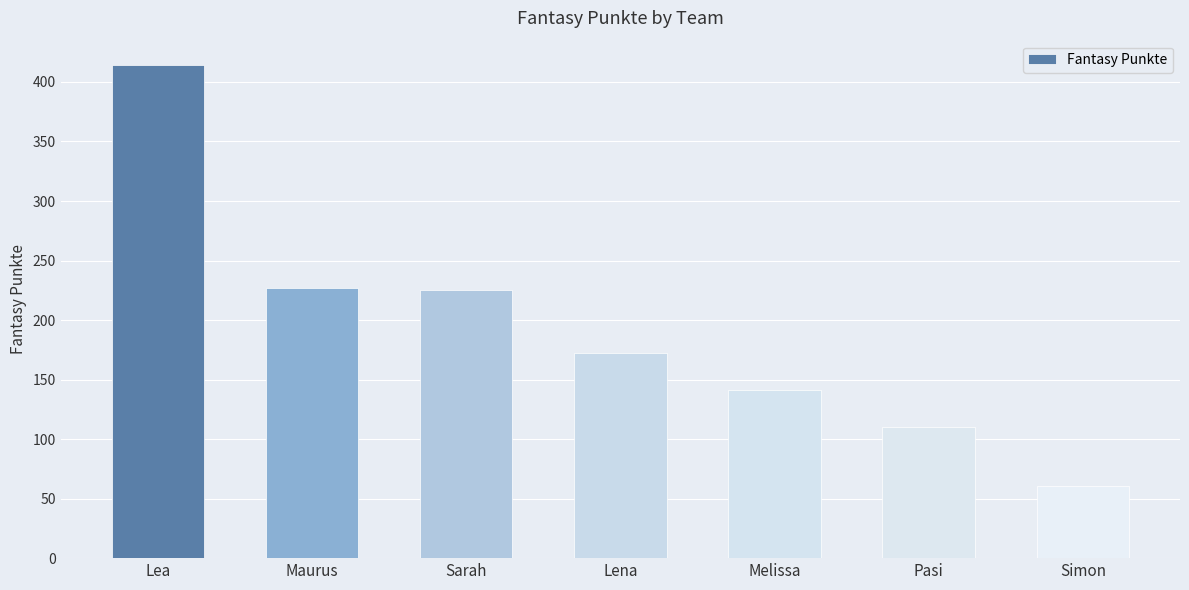

What is the difference between the maximum and second lowest values?

304